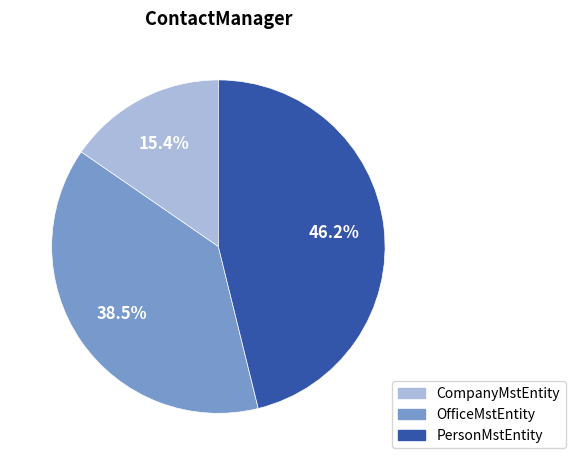

Is there a majority slice in this chart?

No